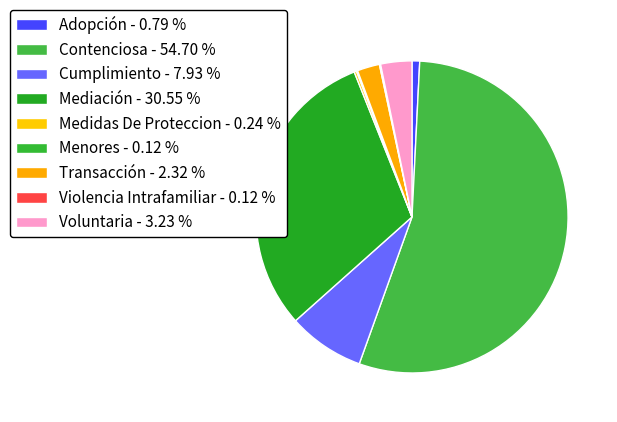

How many segments does this pie chart have?

9